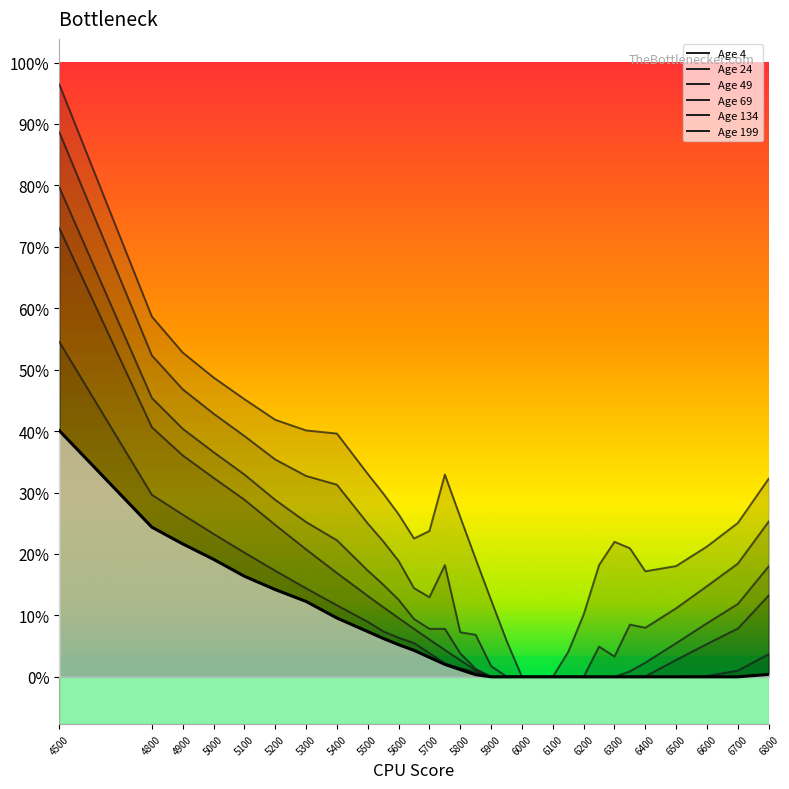

At 6400, list the series in order from largest to smallest.

4, 24, 49, 69, 134, 199